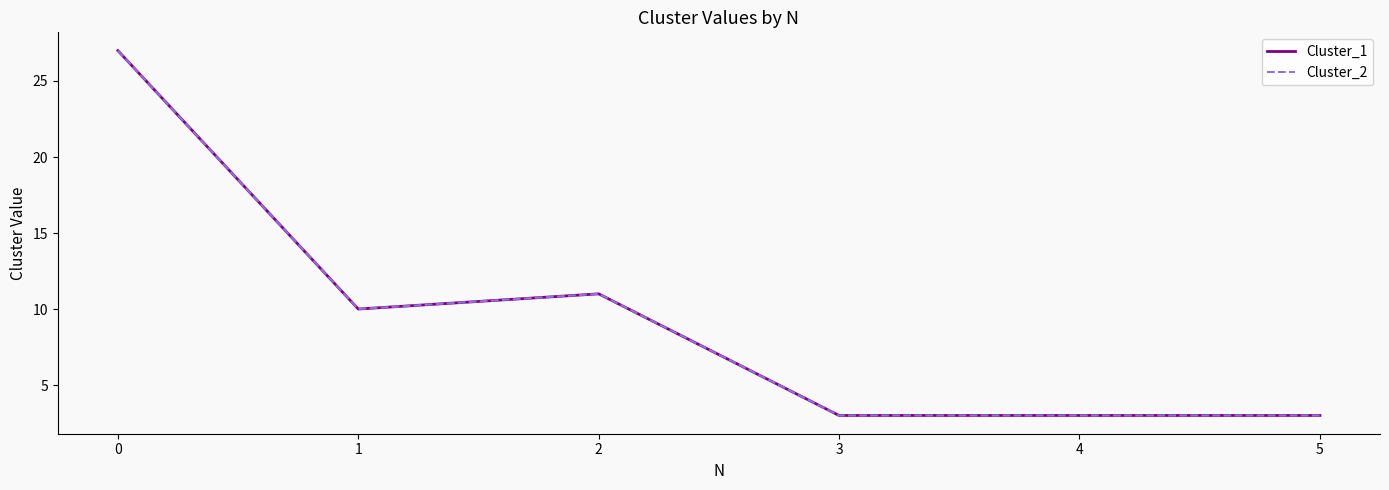

True or false: Cluster_1 and Cluster_2 intersect in this chart.

False